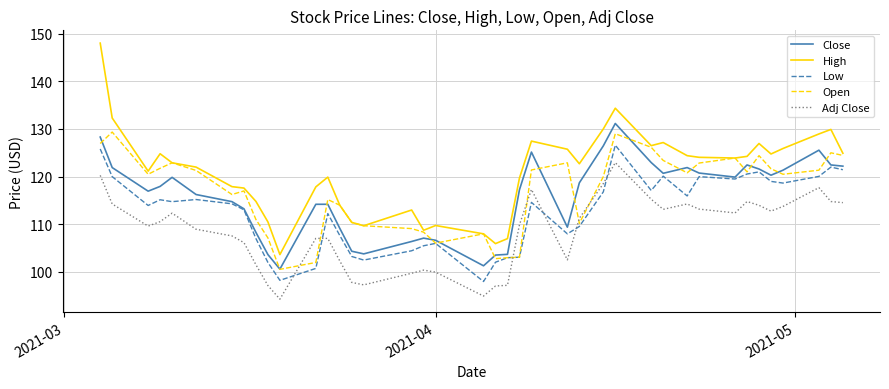

True or false: Adj Close and High intersect in this chart.

False